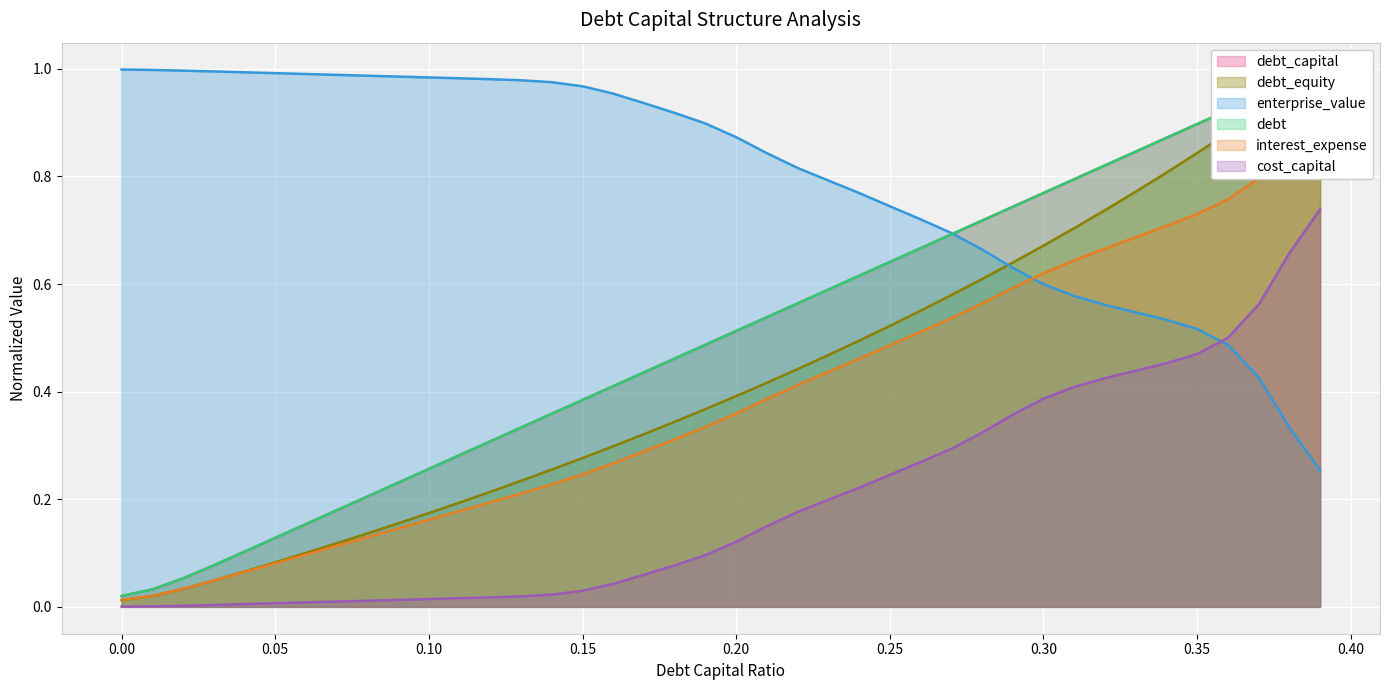

What is the value of the debt_capital point at the 19th from the left?

0.5